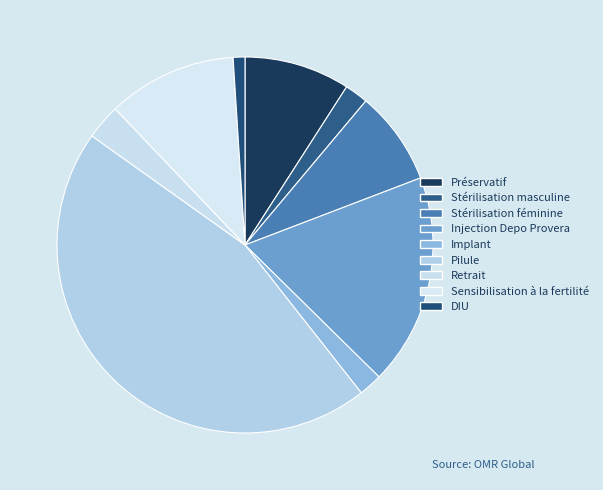

To the nearest percent, what percentage of the pie is Pilule?

45%